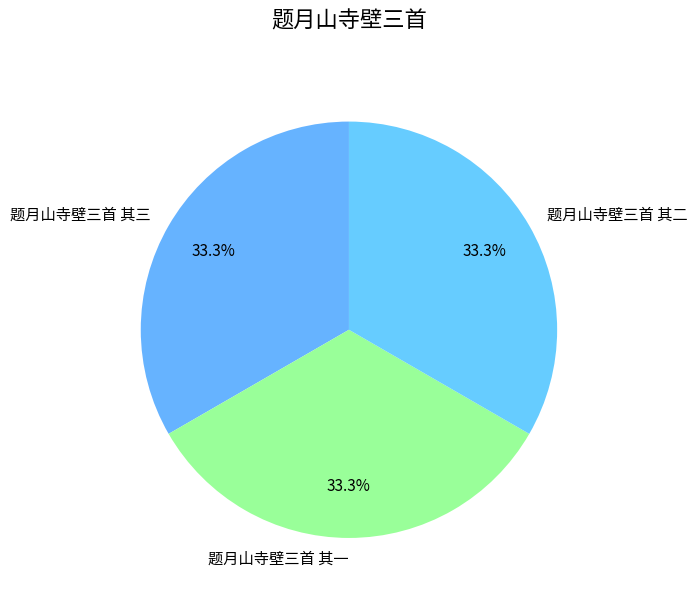

What is the ratio of the value at 题月山寺壁三首 其三 to the value at 题月山寺壁三首 其一?

1.0